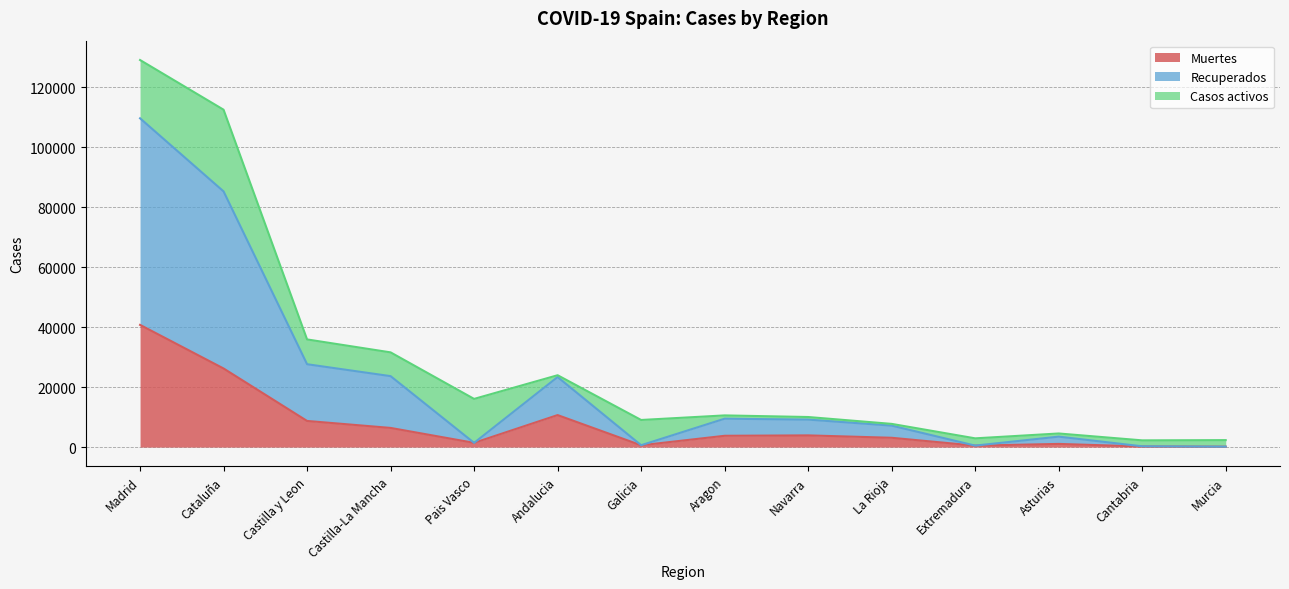

How many values in the Recuperados series exceed 9164?

6